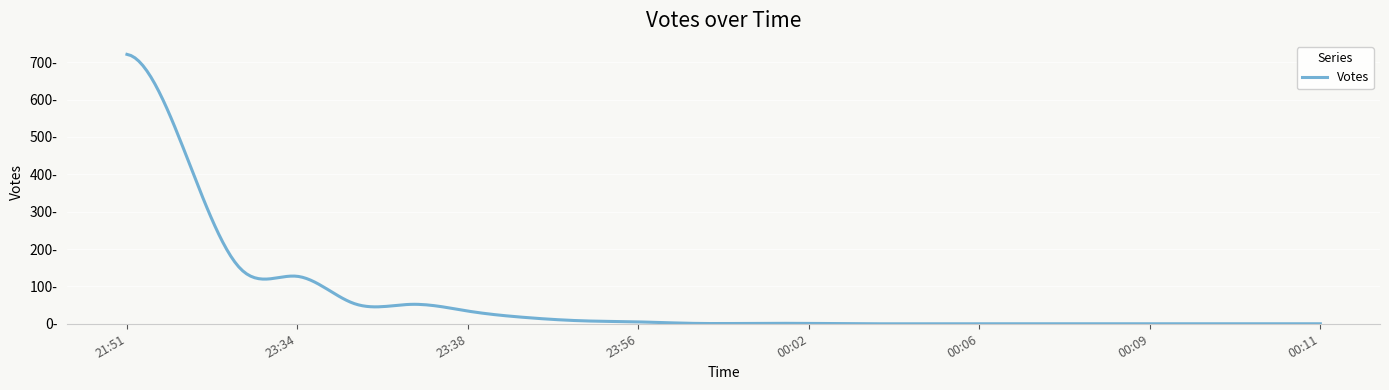

Is this an area chart (filled region under the line)?

No